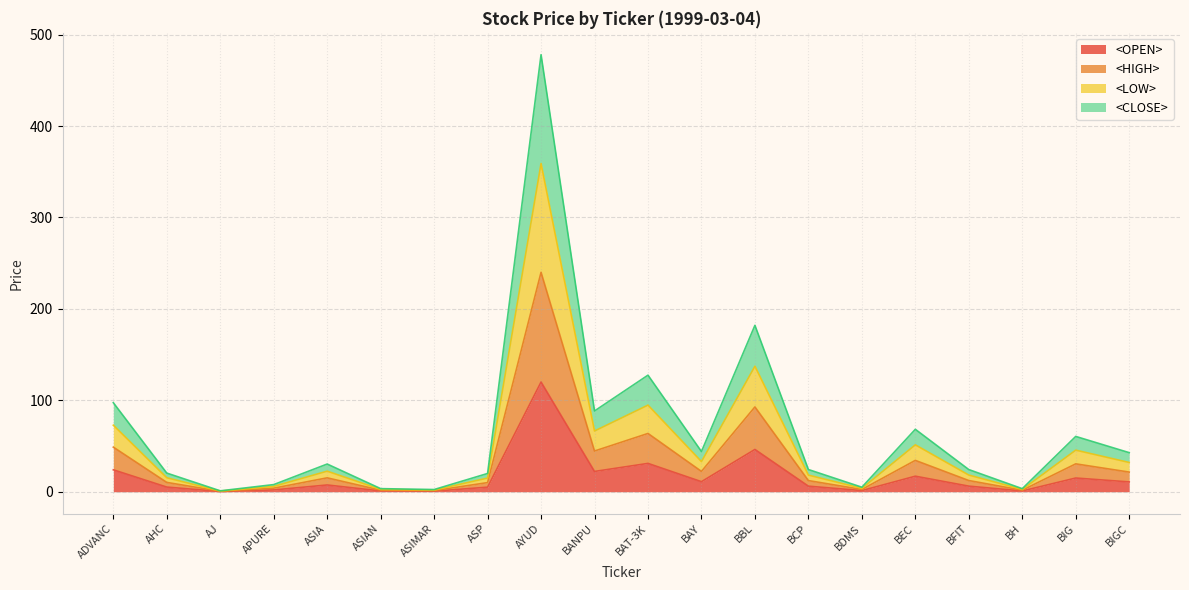

Is it true that <OPEN> equals 0.4 at BH?

False